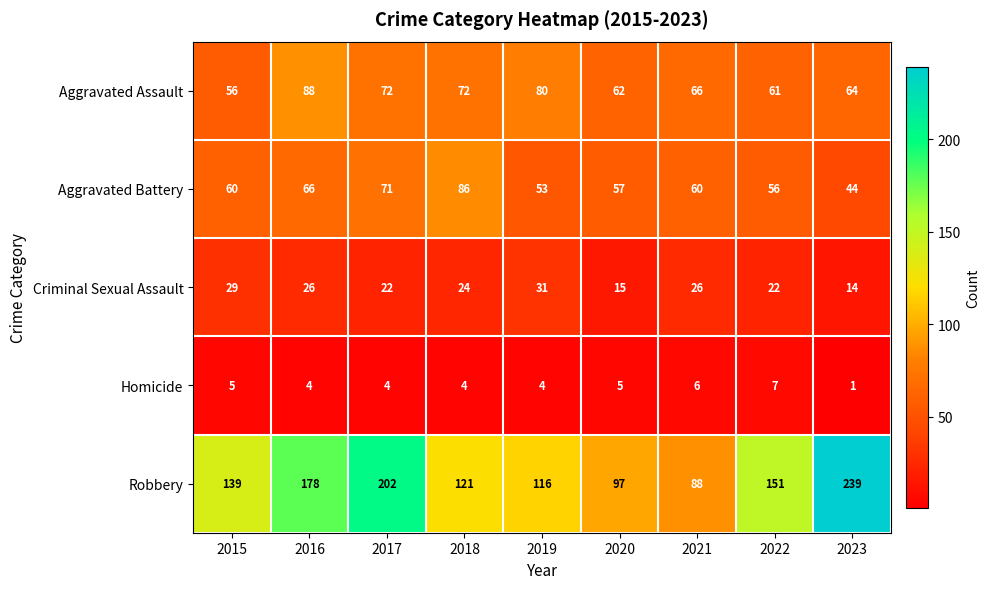

How many series are shown in this chart?

5